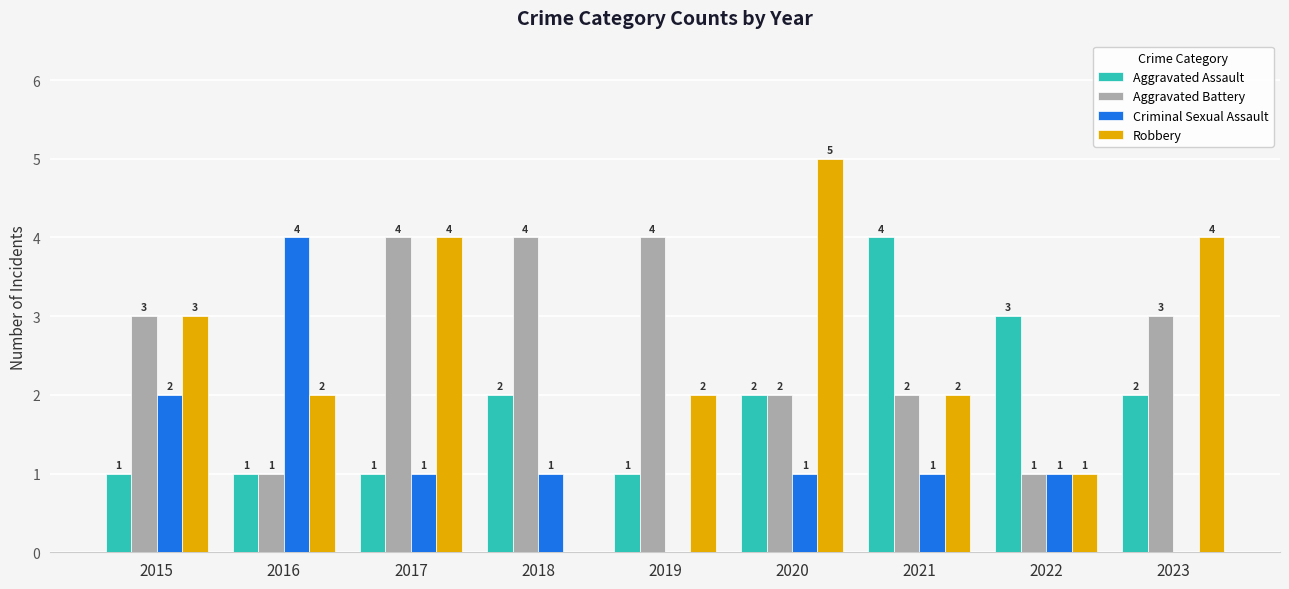

Reading left to right, extract all data points from this chart.

Aggravated Assault: 1	1	1	2	1	2	4	3	2
Aggravated Battery: 3	1	4	4	4	2	2	1	3
Criminal Sexual Assault: 2	4	1	1	0	1	1	1	0
Robbery: 3	2	4	0	2	5	2	1	4